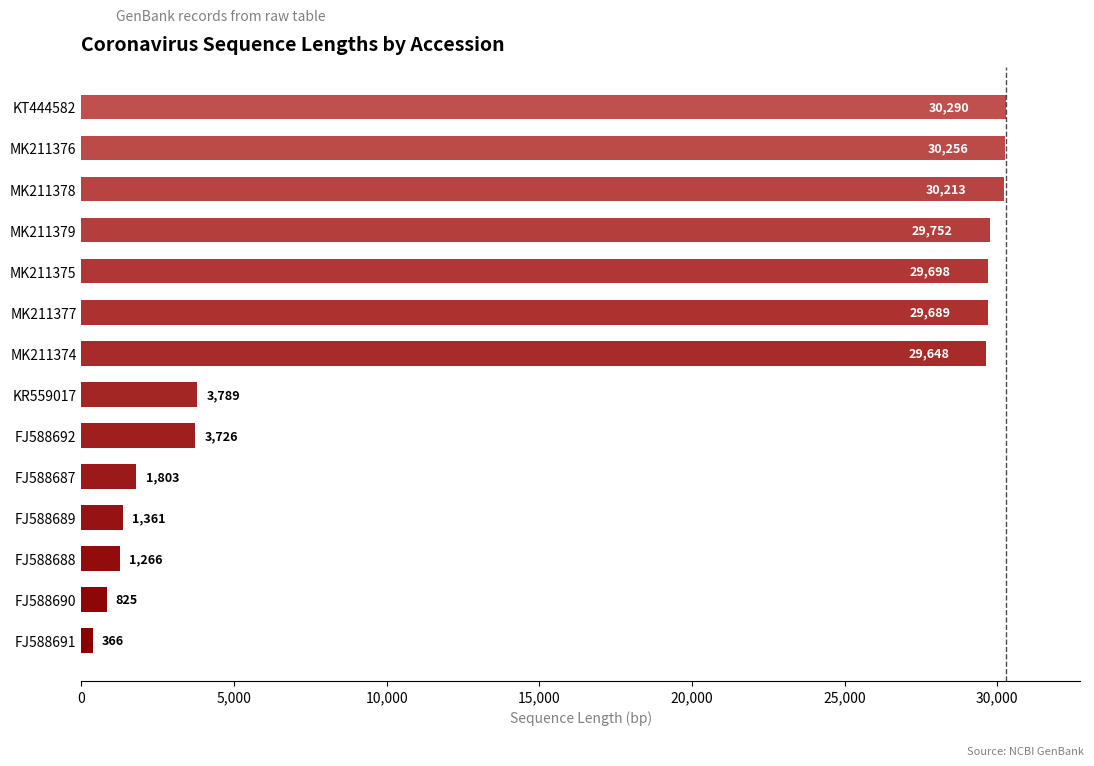

Reading bottom to top, list all the values displayed in this chart.

FJ588691=366	FJ588690=825	FJ588688=1266	FJ588689=1361	FJ588687=1803	FJ588692=3726	KR559017=3789	MK211374=29648	MK211377=29689	MK211375=29698	MK211379=29752	MK211378=30213	MK211376=30256	KT444582=30290